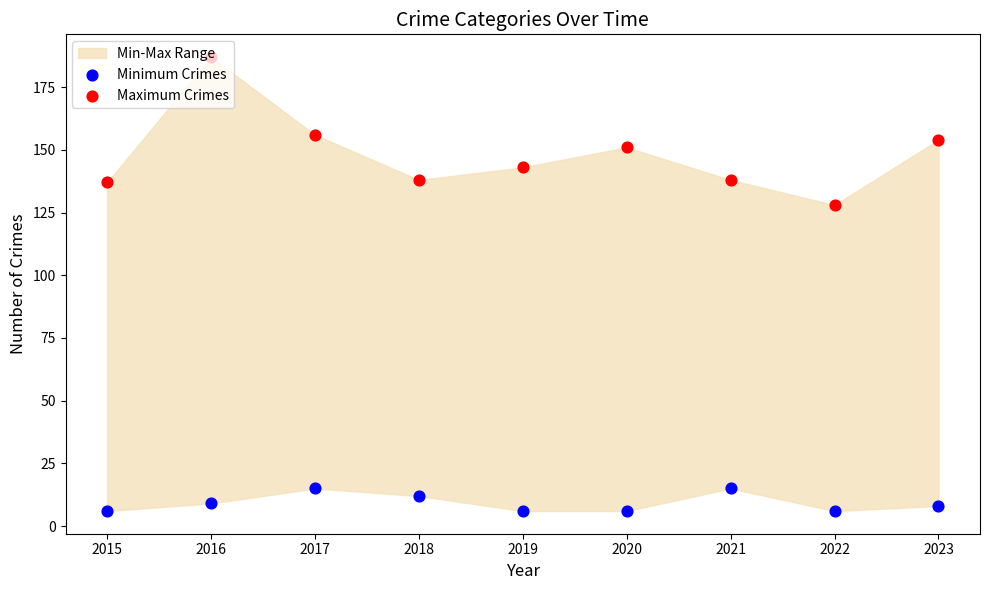

Which series has the largest total across all categories?

Maximum Crimes